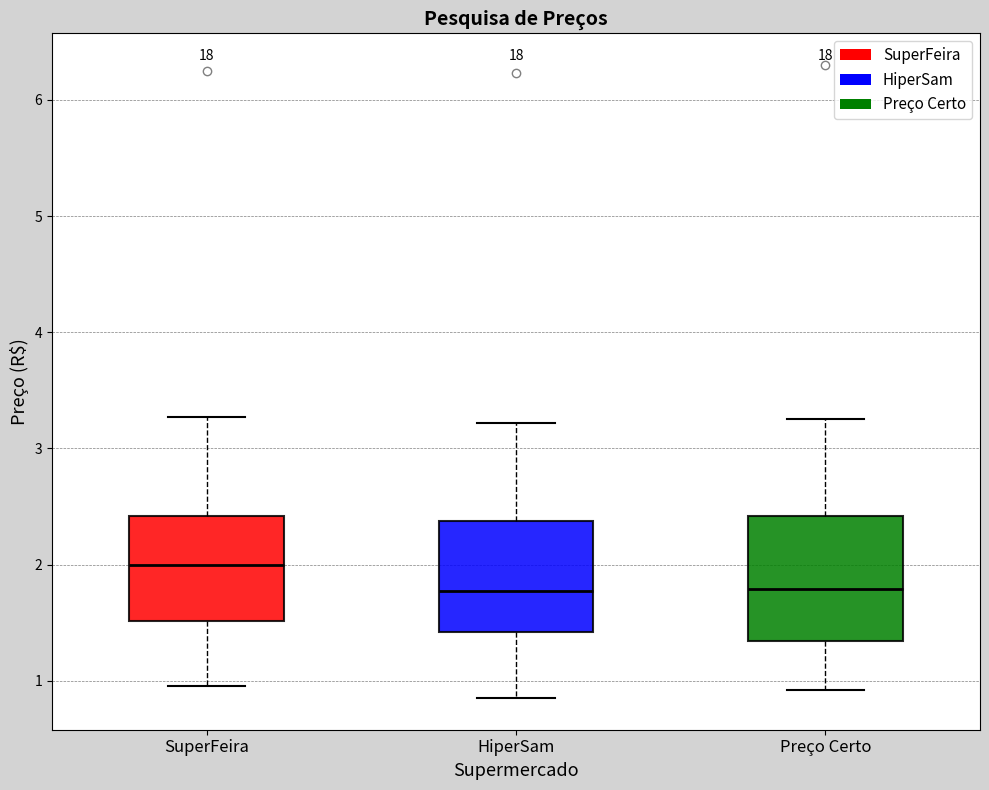

Which box is the tallest, from its lower edge to its upper edge?

Preço Certo